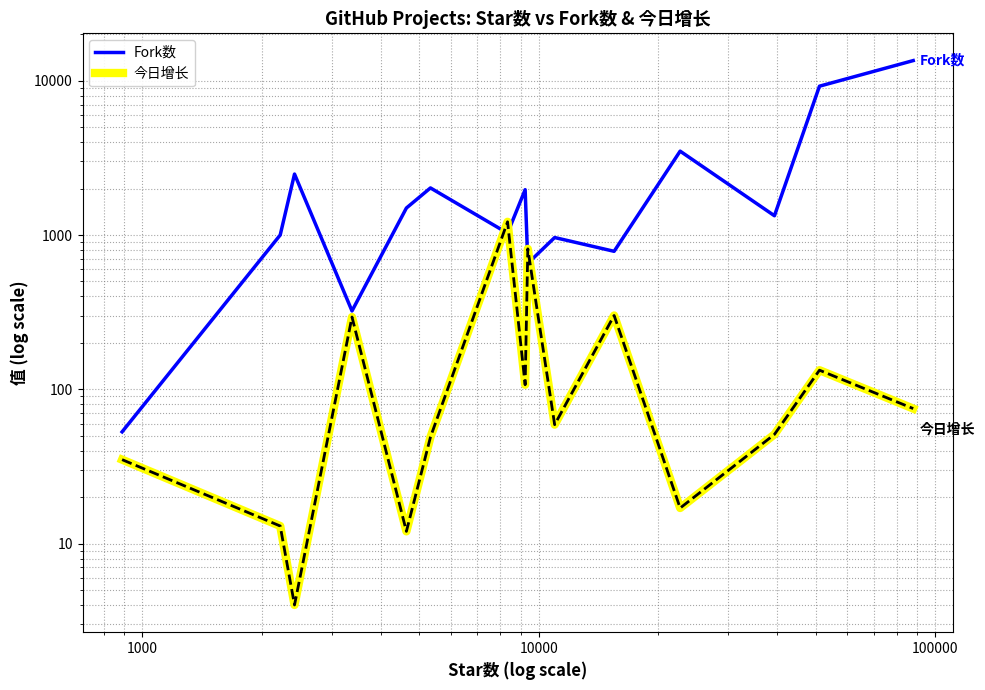

At how many categories does at least one series exceed 11357?

1